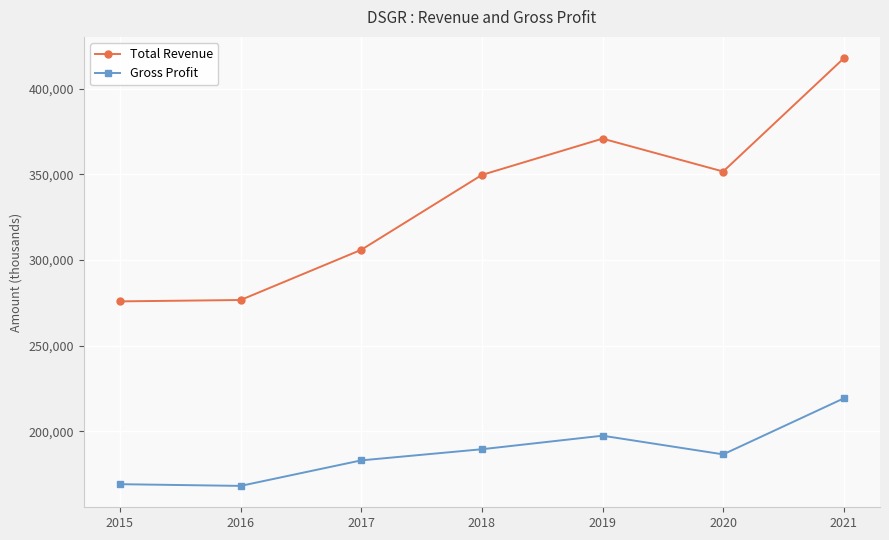

True or false: Total Revenue and Gross Profit cross at least once.

False